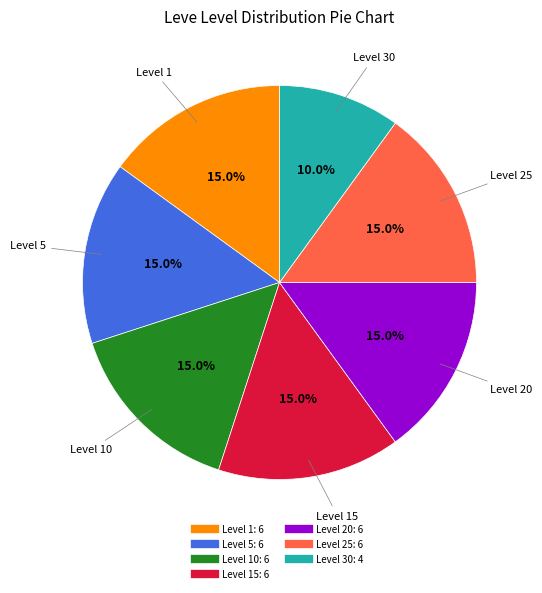

To the nearest percent, what is the average slice percentage?

14%